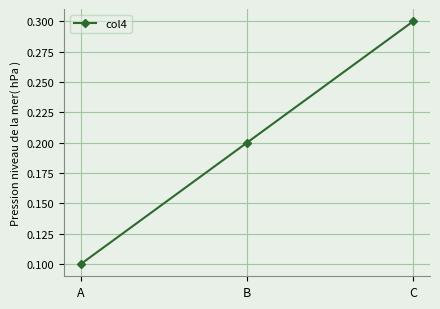

Reading left to right, list all the values displayed in this chart.

0.1	0.2	0.3